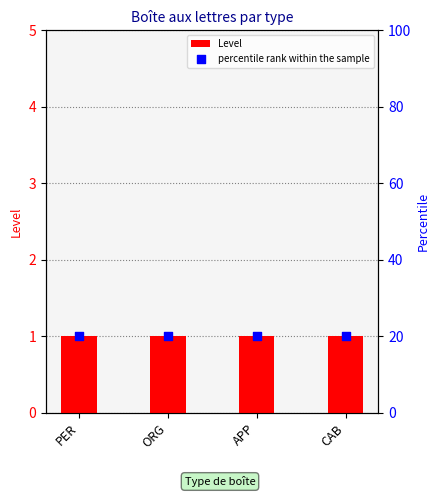

What are all the series names shown in the legend?

Level, percentile rank within the sample